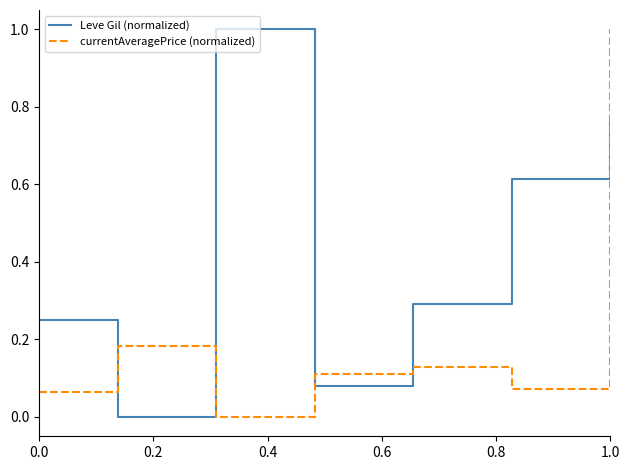

What is the difference between the maximum and minimum values in the currentAveragePrice (normalized) series?

1.0